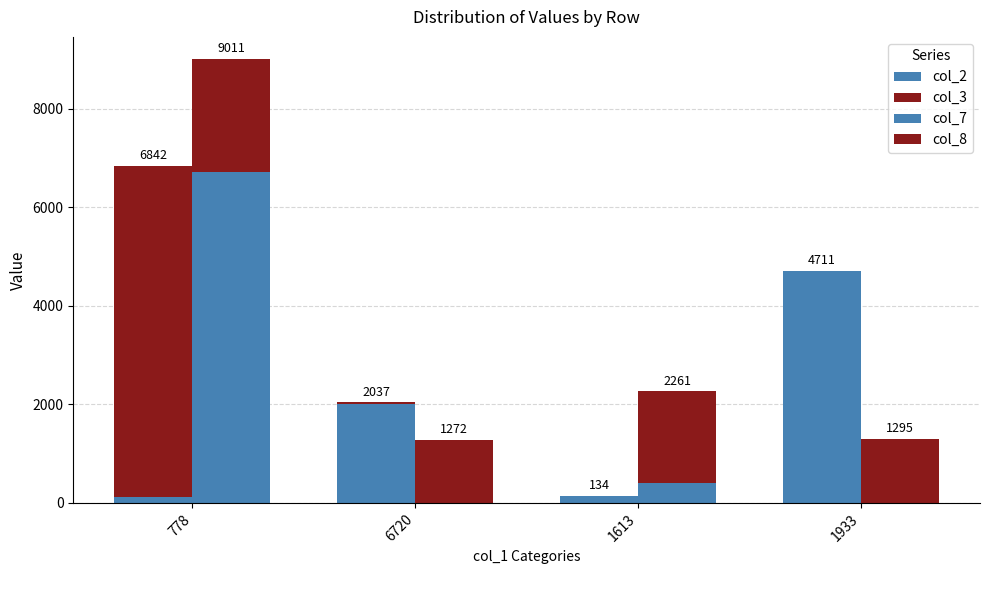

What is the value of the col_3 bar at the 1st from the left?

6720